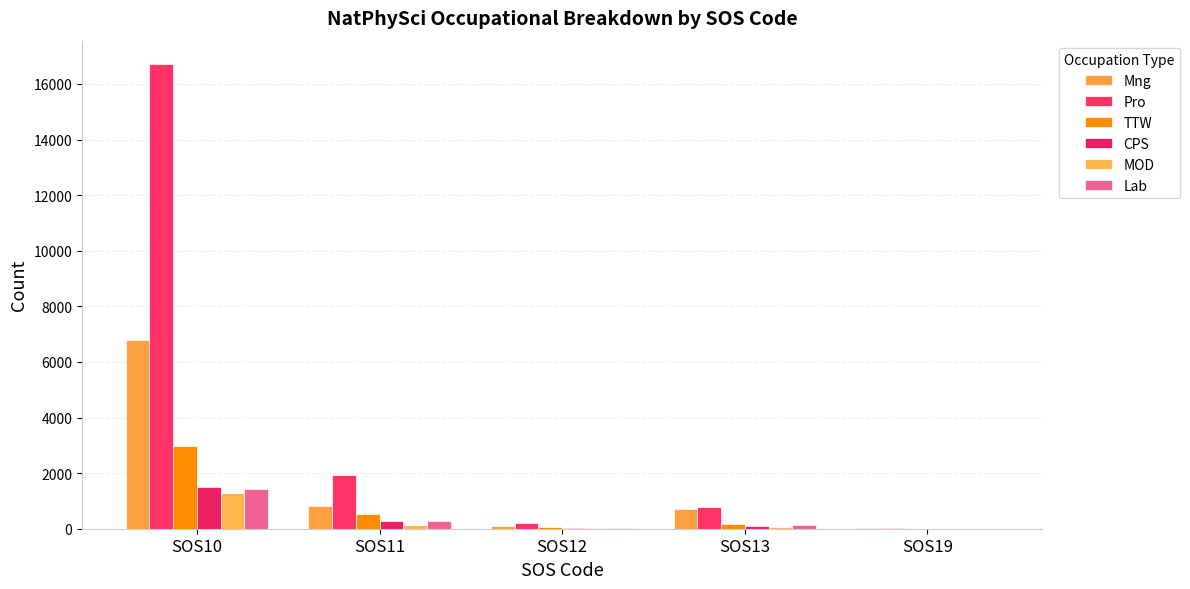

Is it true that Mng equals 8 at SOS19?

True